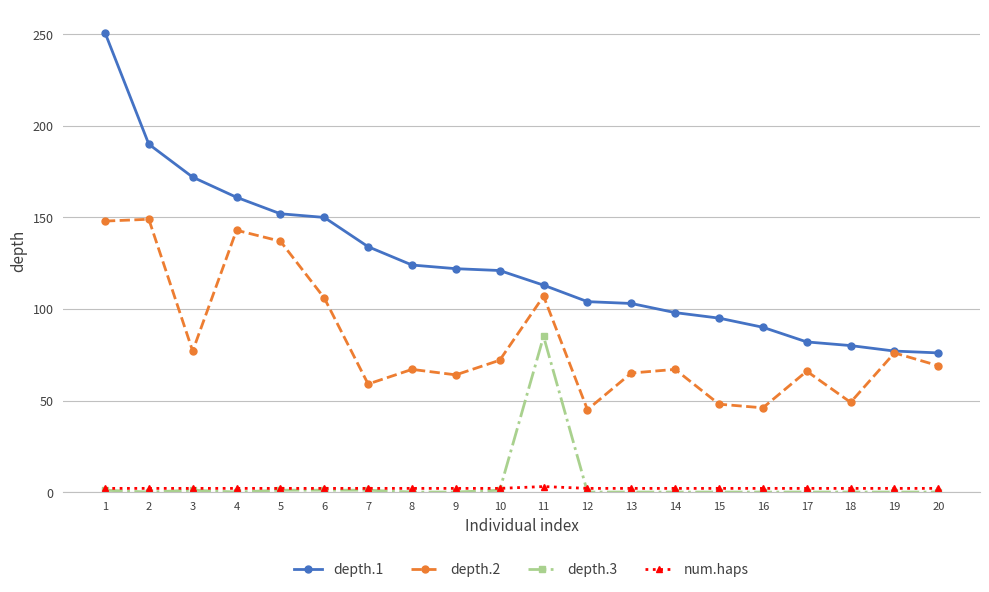

At how many categories does at least one series exceed 197?

1